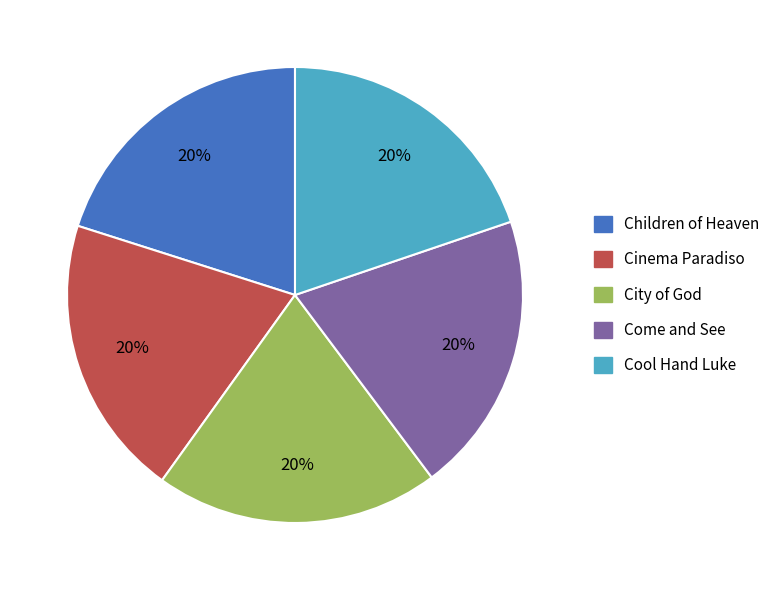

To the nearest percent, what portion does Cinema Paradiso represent?

20%